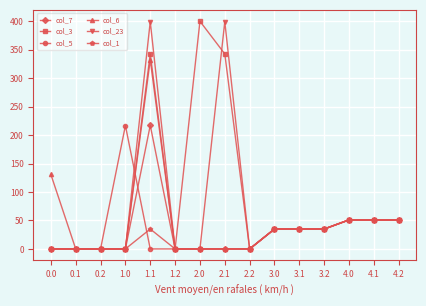

What is the average value of the col_3 series?

89.6